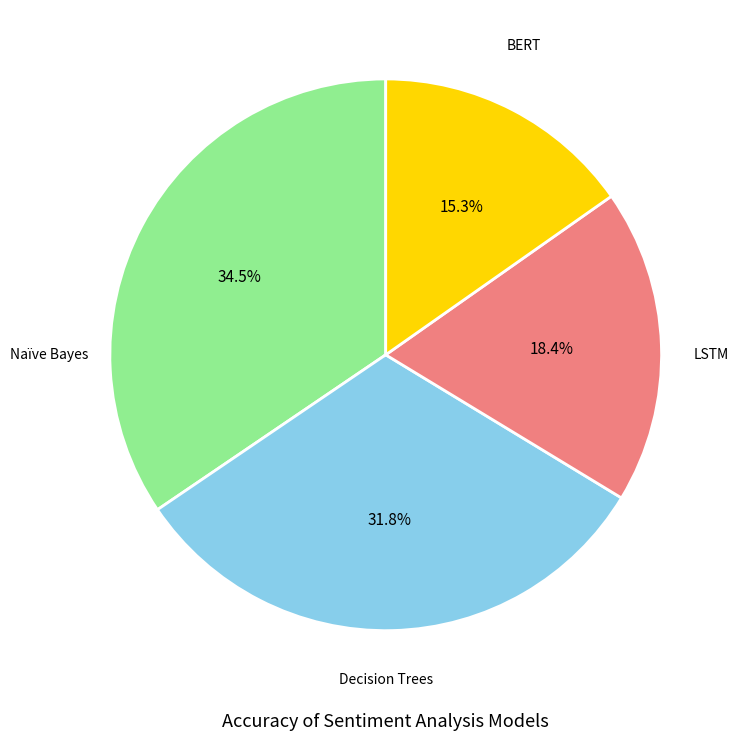

Is there a majority slice in this chart?

No